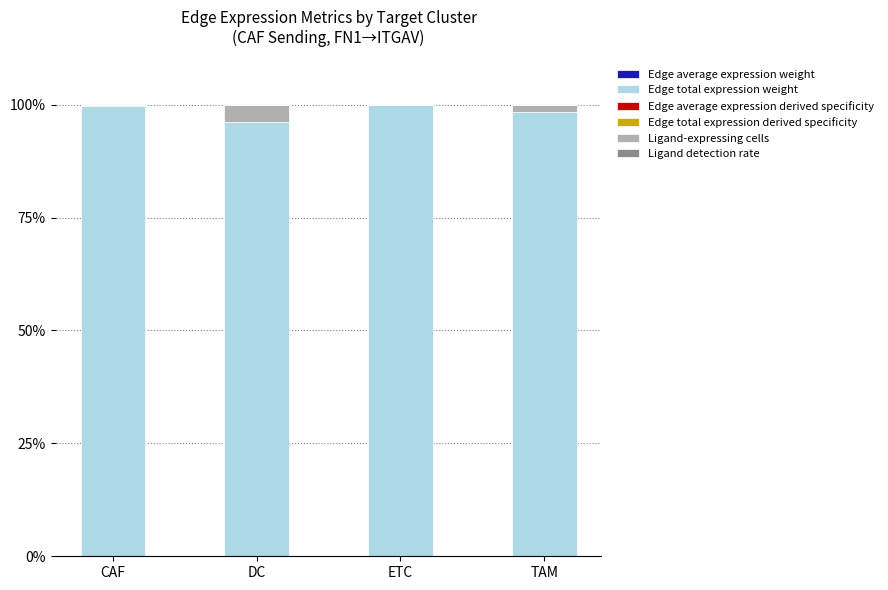

True or false: Edge total expression weight has a value of 98.3 at TAM.

True